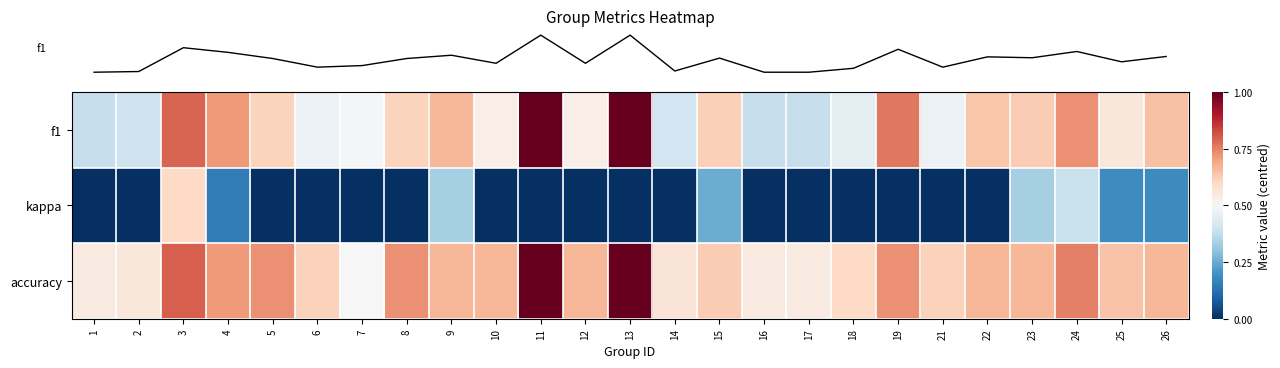

Which series has the largest total across all categories?

row_2